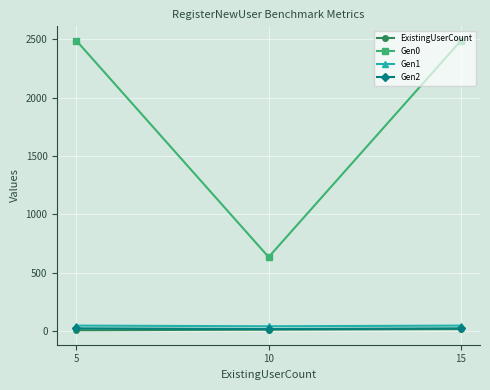

The value of Gen0 at 10 is 982.7. True or false?

False